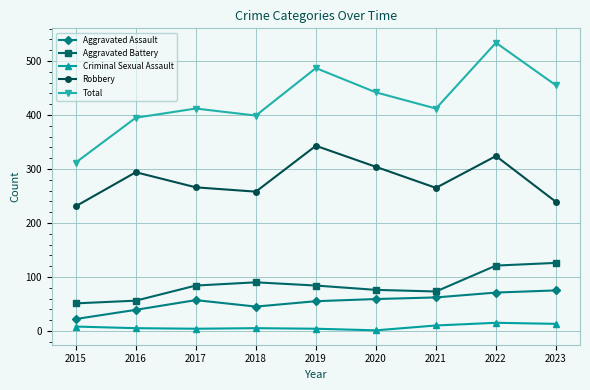

Which series has the largest total across all categories?

Total